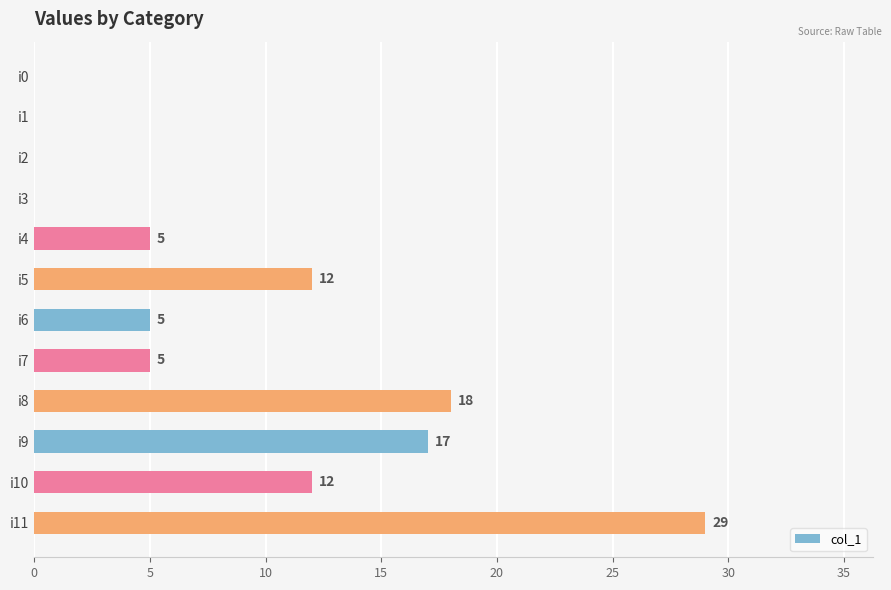

What value does the data have at i6, to the nearest 5?

5